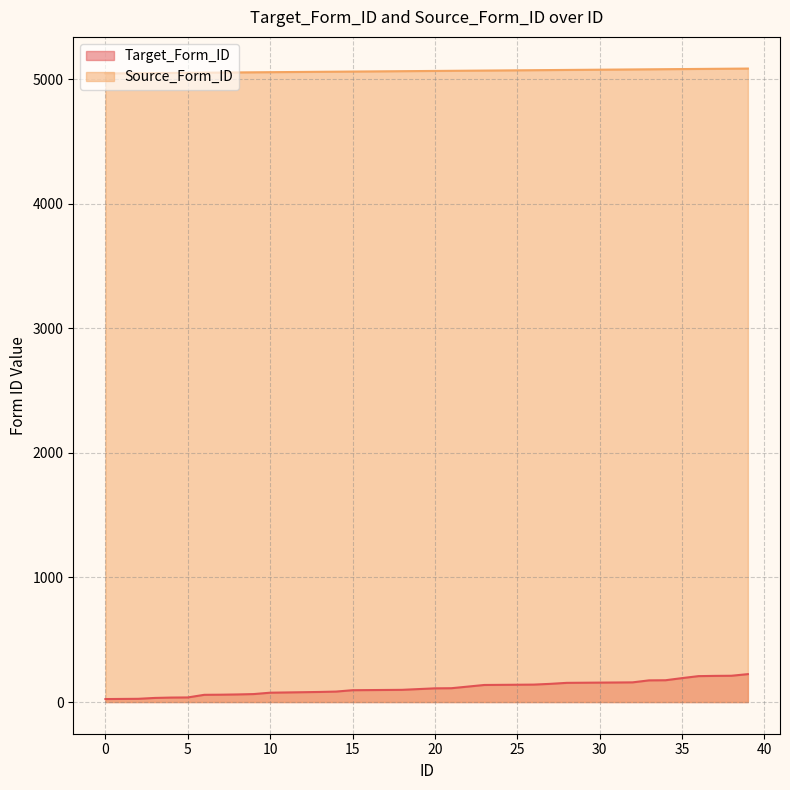

What is the total value across all series at 32?

5235